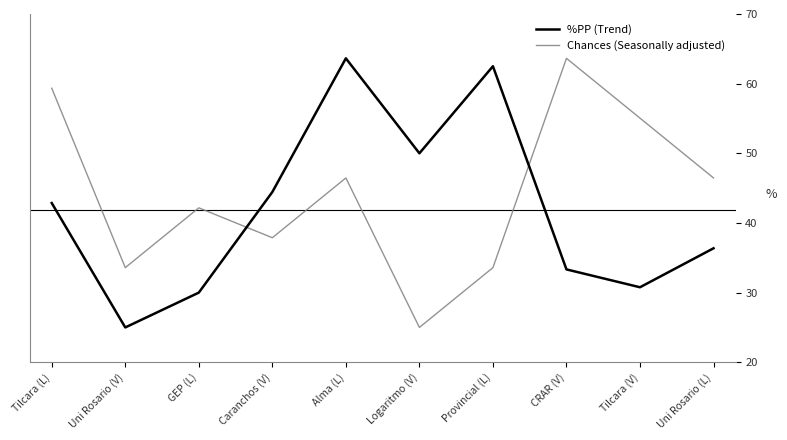

At which label does Chances (Seasonally adjusted) first exceed 46?

Tilcara (L)